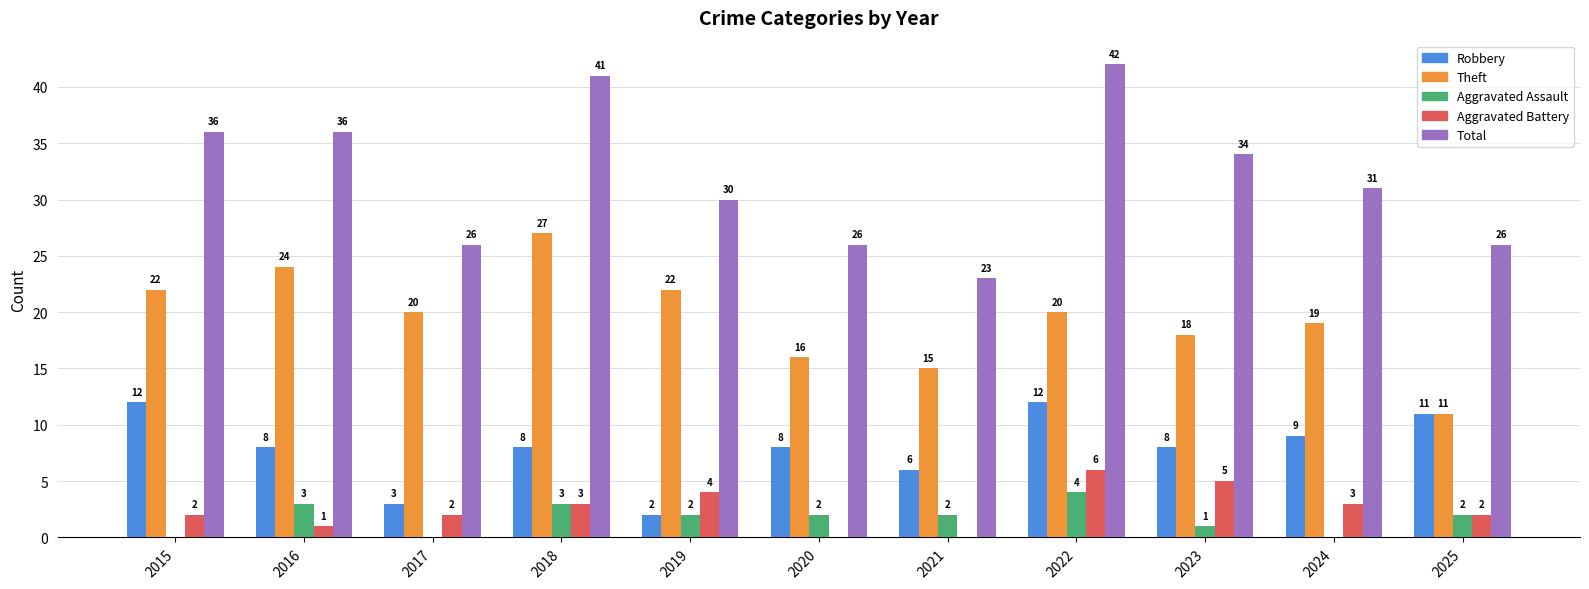

The value of Robbery at 2018 is 8. True or false?

True